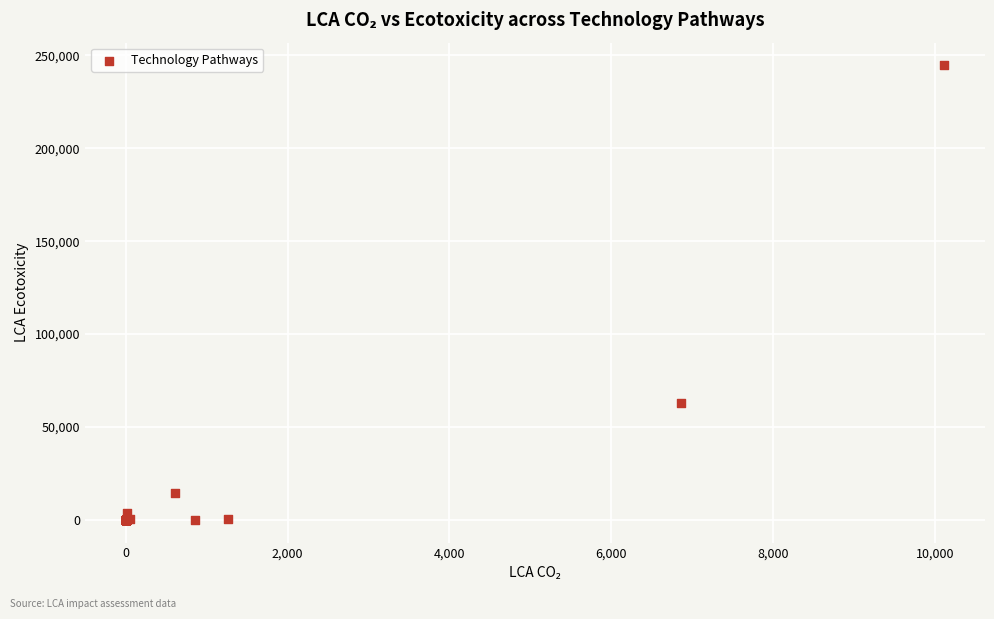

What Y value in the scatter plot is closest to 122330?

62663.7